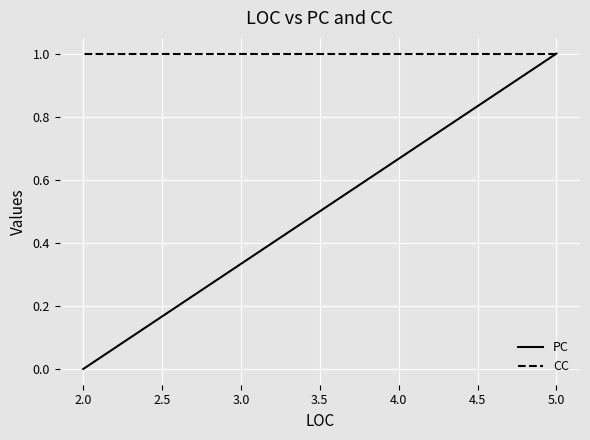

The PC series shows 1 at 2.0. True or false?

False